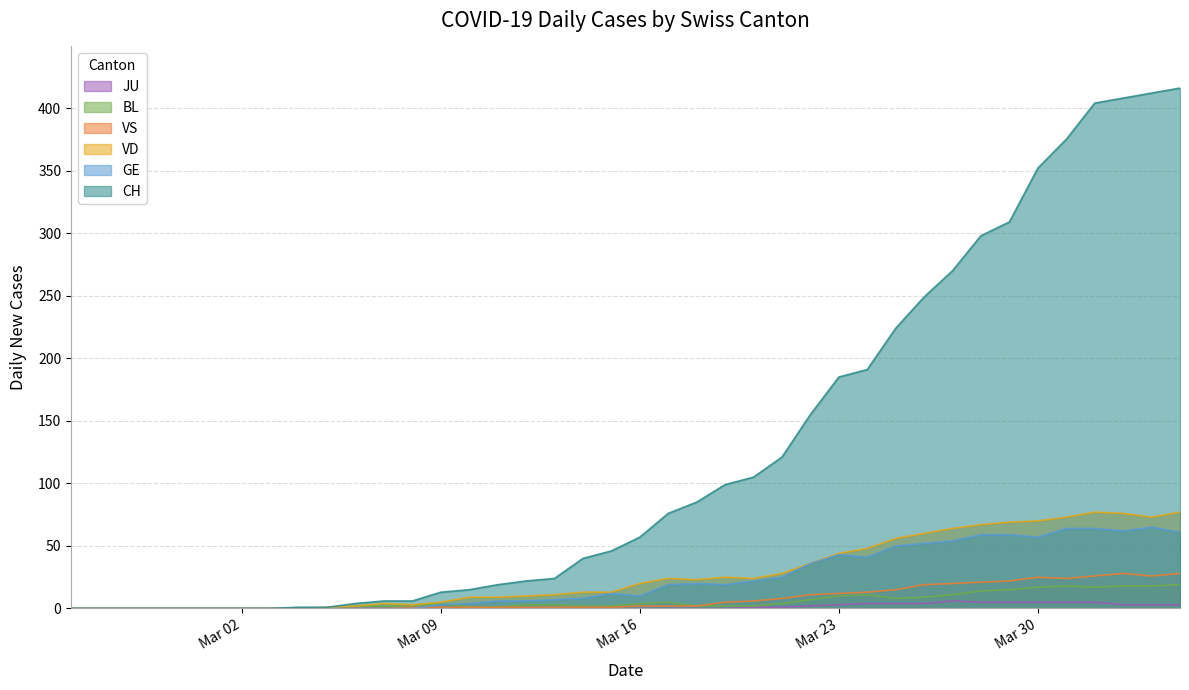

Which series has the largest range (max minus min)?

CH